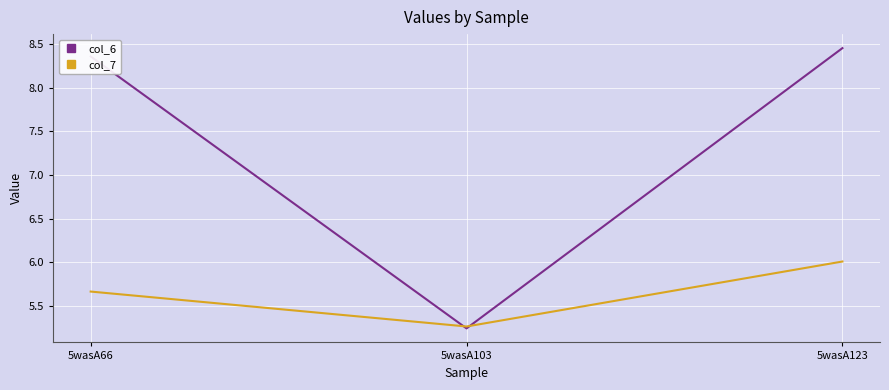

Is the value of col_7 at 5wasA66 greater than the value of col_6 at 5wasA66?

No